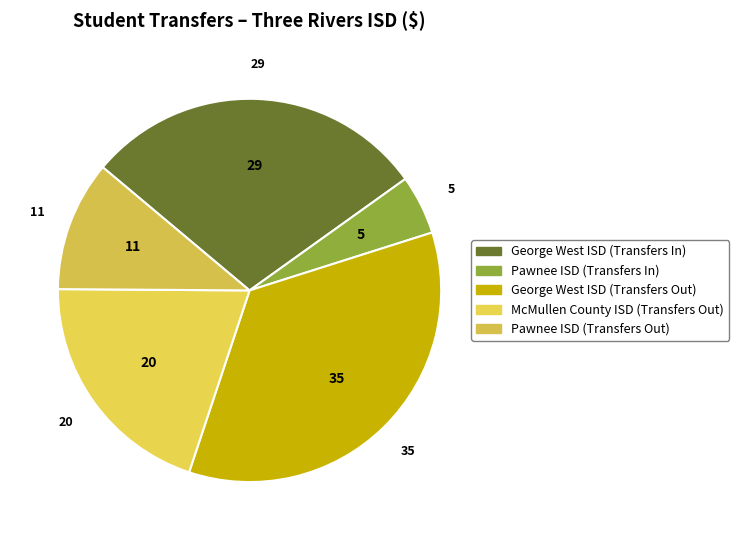

How many segments does this pie chart have?

5